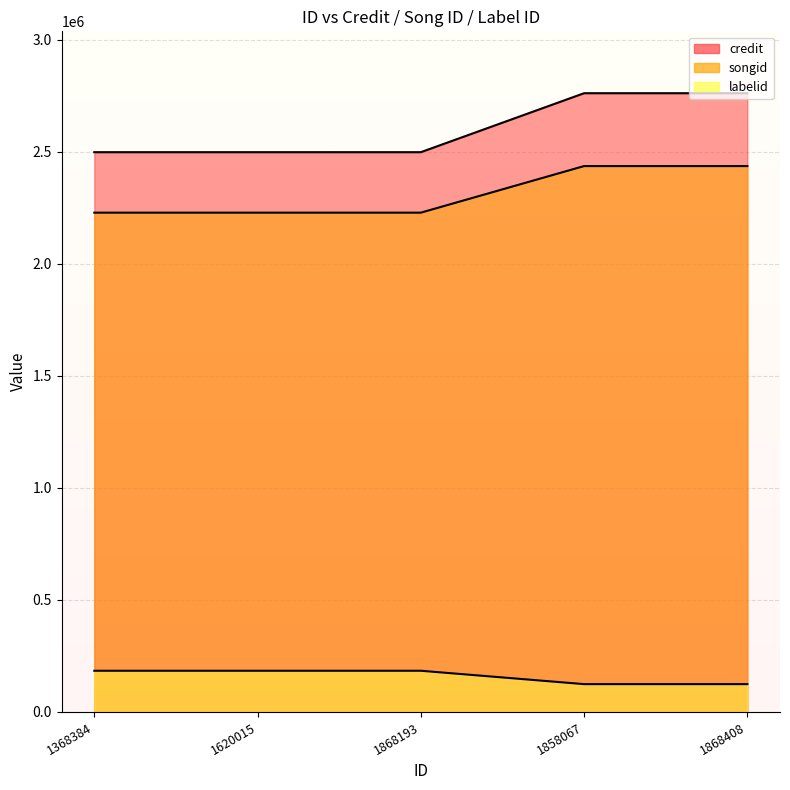

What is the minimum value for labelid?

124148